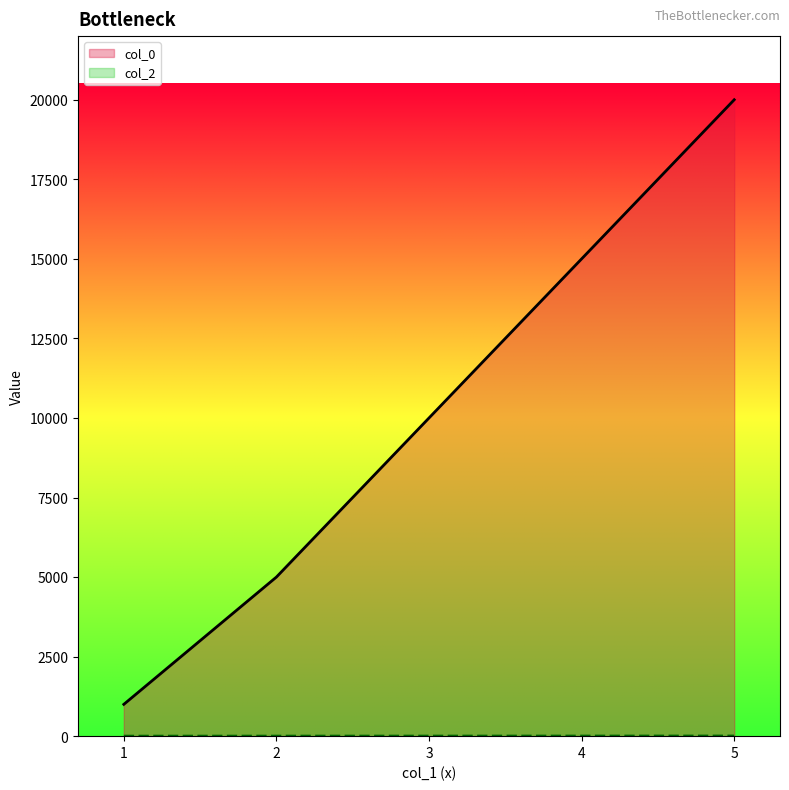

Reading left to right, transcribe all the data shown in this chart.

col_0: 1000.1	5000.1	10000.1	15000.0	20000.5
col_2: 1.0	2.0	3.0	4.0	5.0